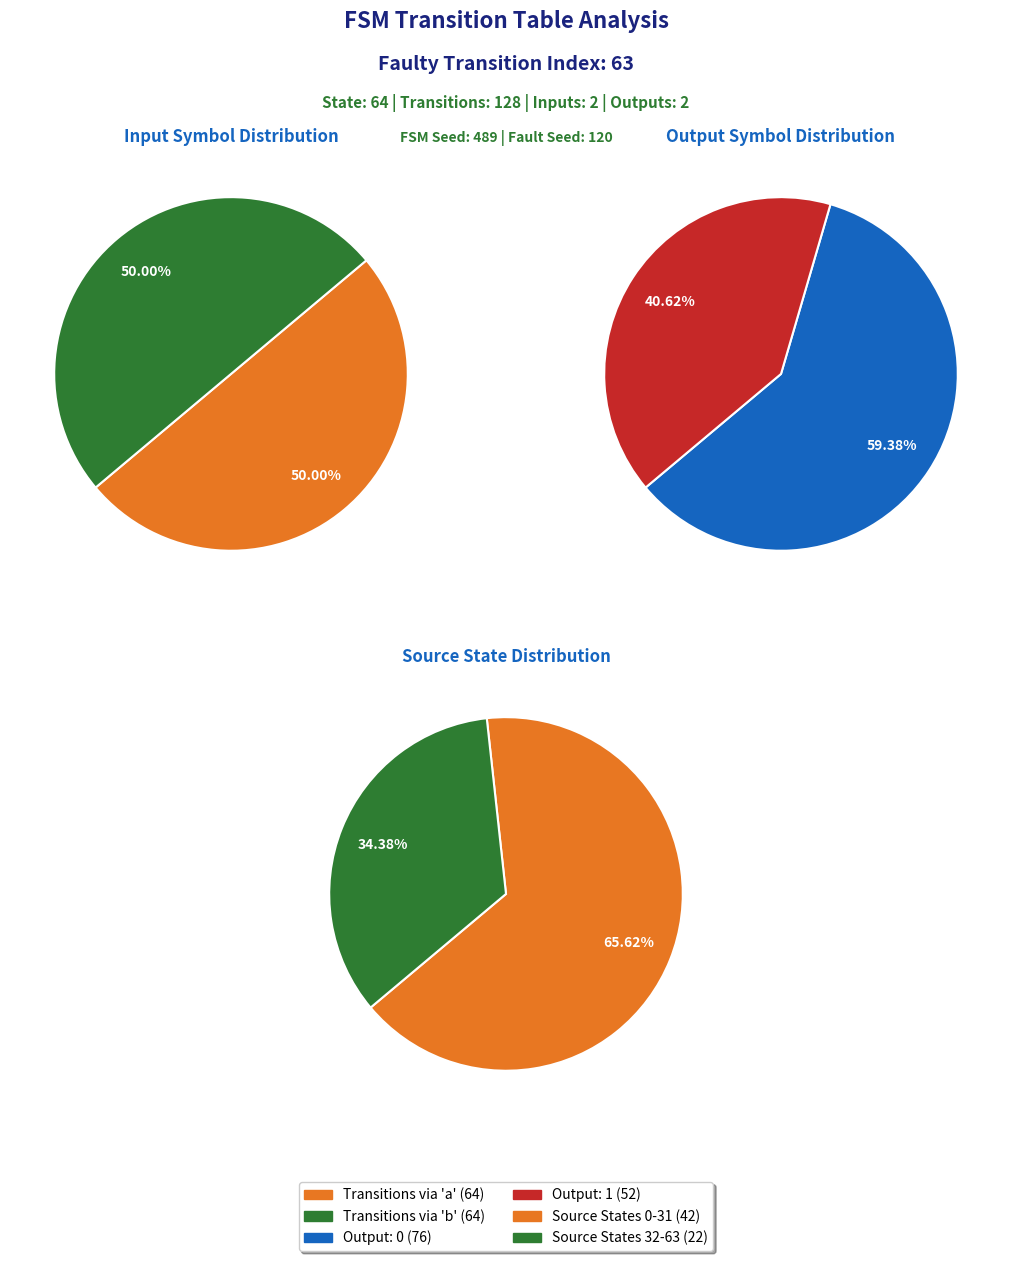

How many segments does this pie chart have?

2